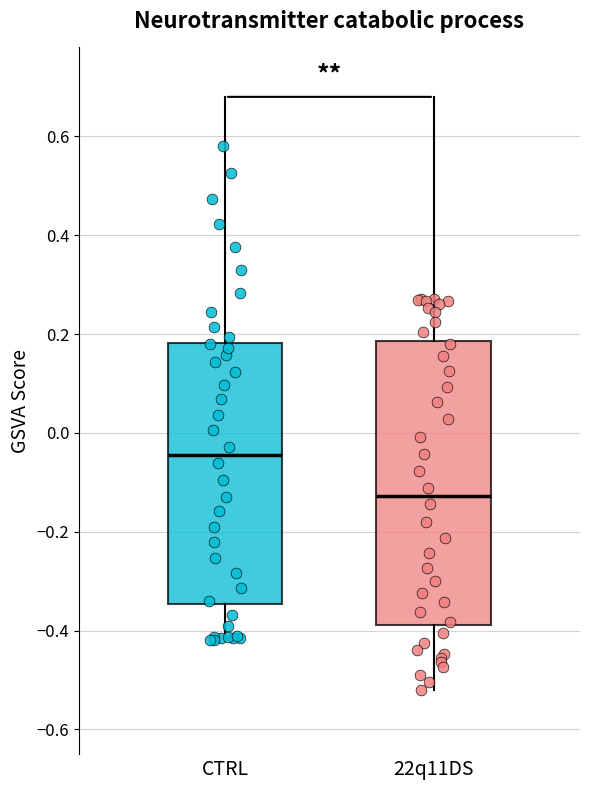

Which box is the tallest, from its lower edge to its upper edge?

22q11DS